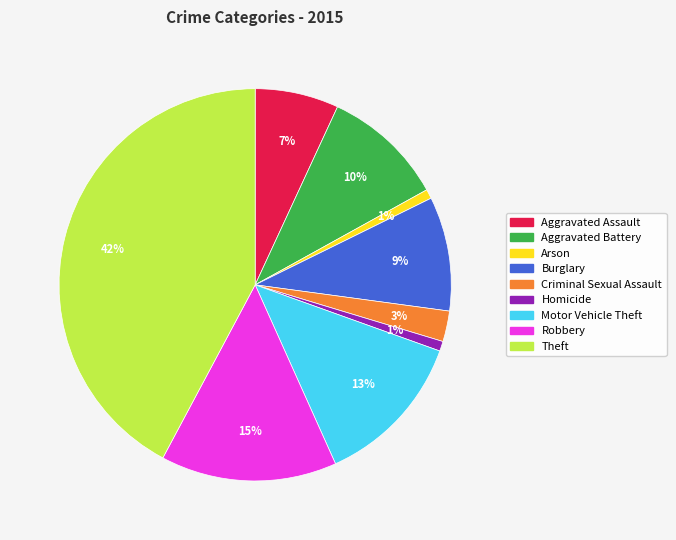

Is Motor Vehicle Theft the majority of the pie?

No